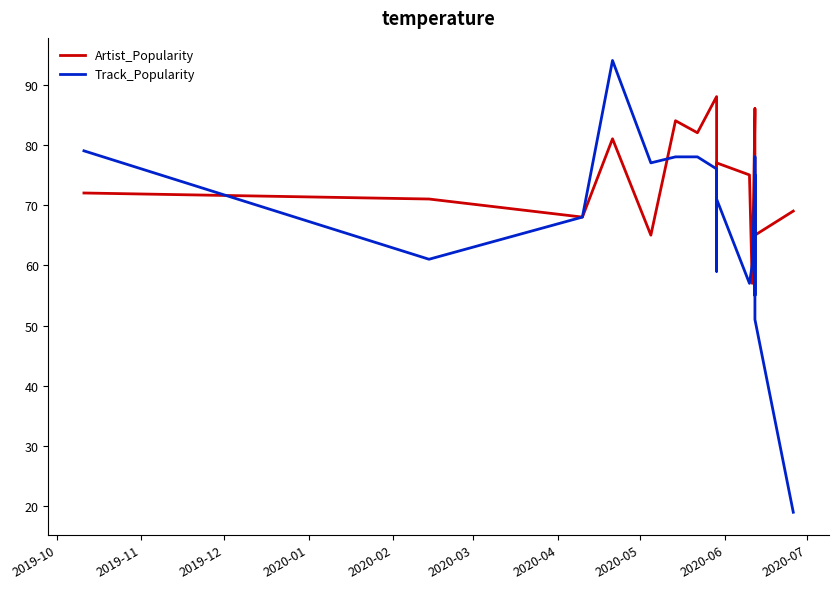

What are all the series names shown in the legend?

Artist_Popularity, Track_Popularity